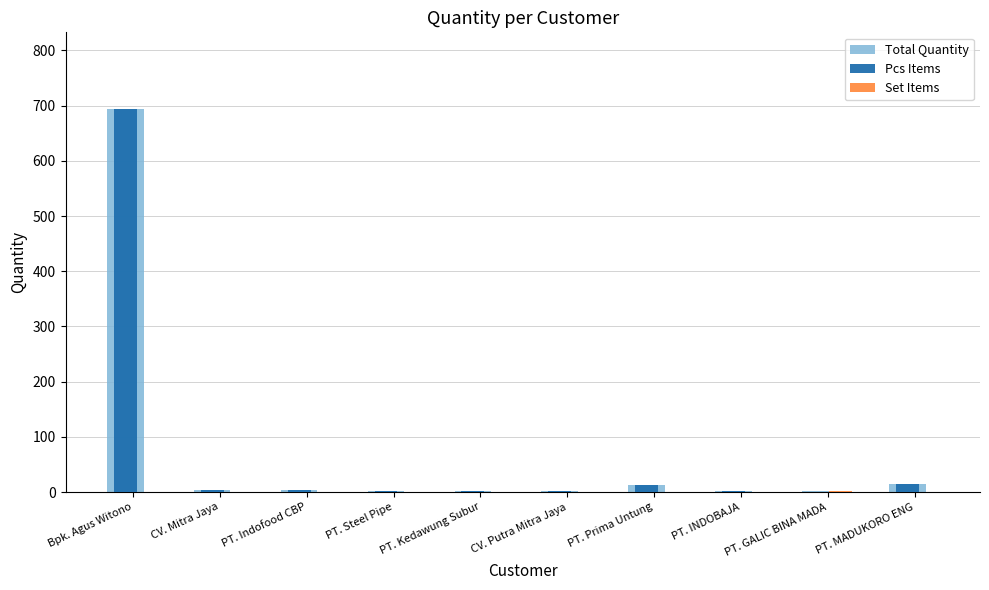

Which label corresponds to the largest value in the chart?

Bpk. Agus Witono